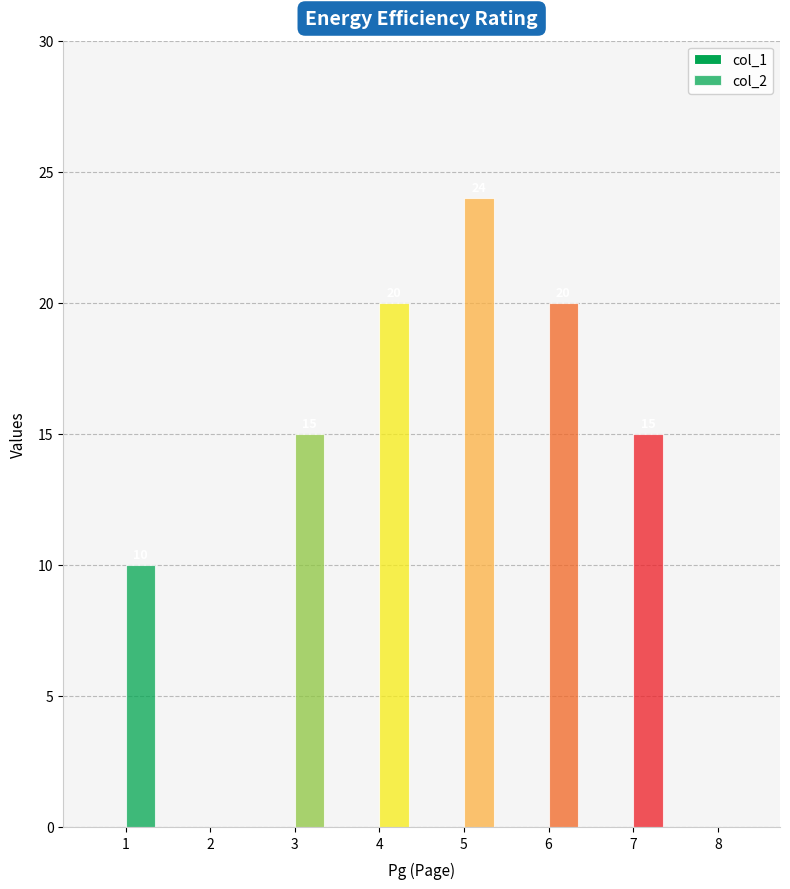

Which label corresponds to the largest value in the chart?

5